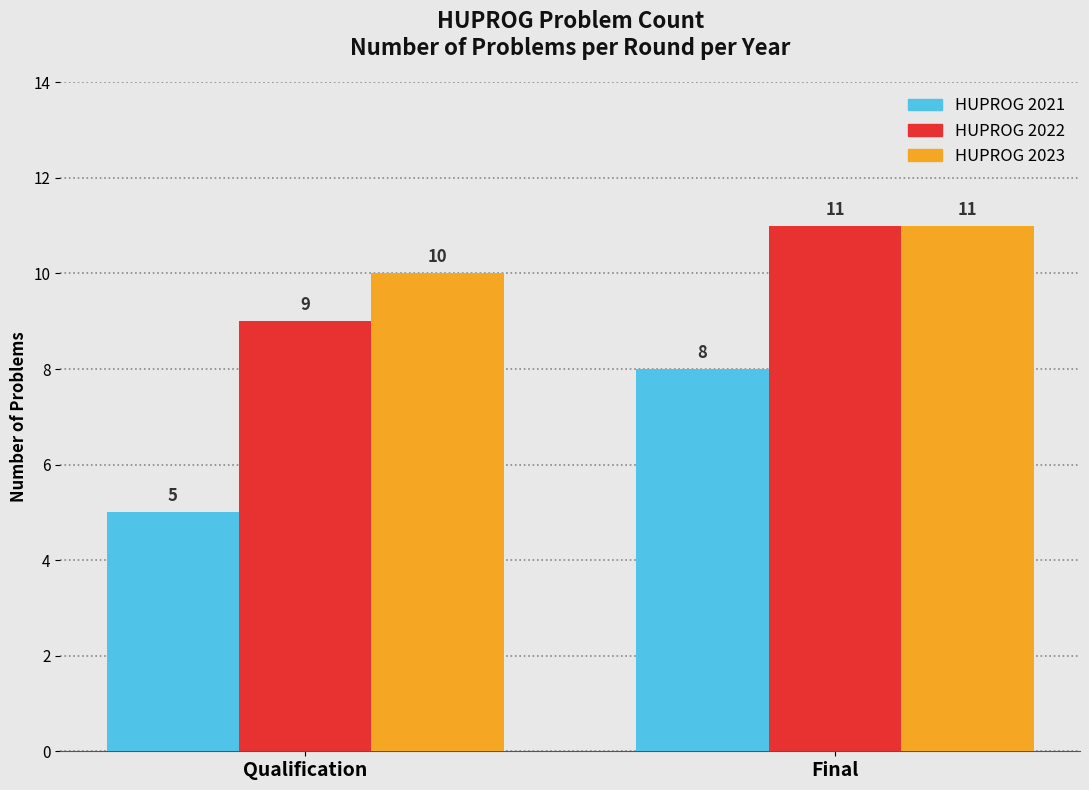

Reading left to right, what are all the values shown in this chart?

HUPROG 2021: 5	8
HUPROG 2022: 9	11
HUPROG 2023: 10	11